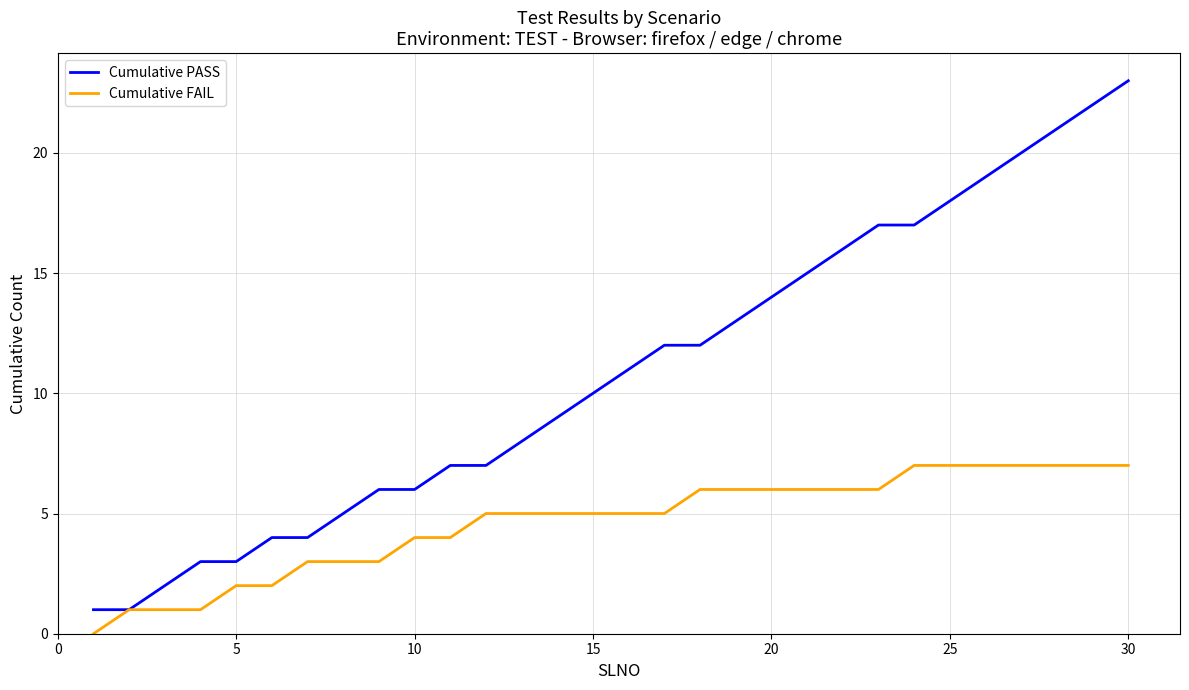

What is the maximum value shown in the chart?

23